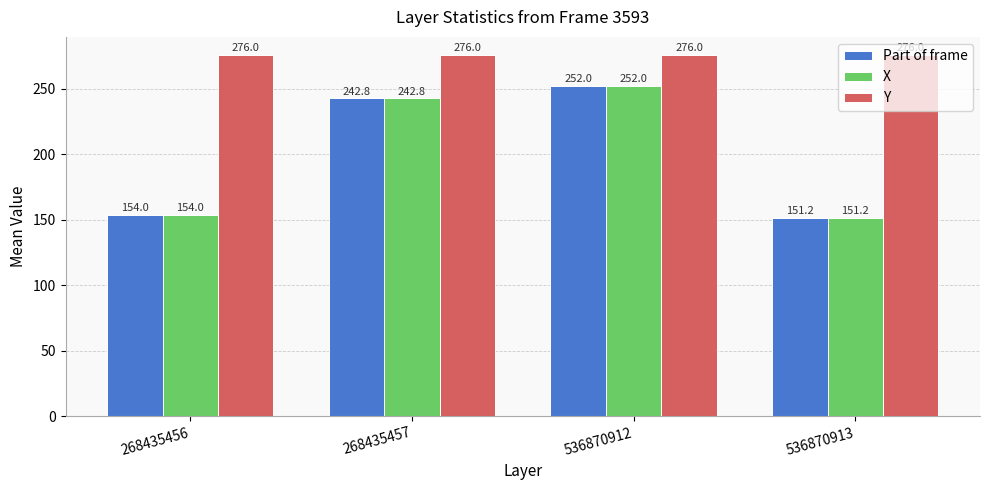

The X series shows 242.8 at 268435457. True or false?

True